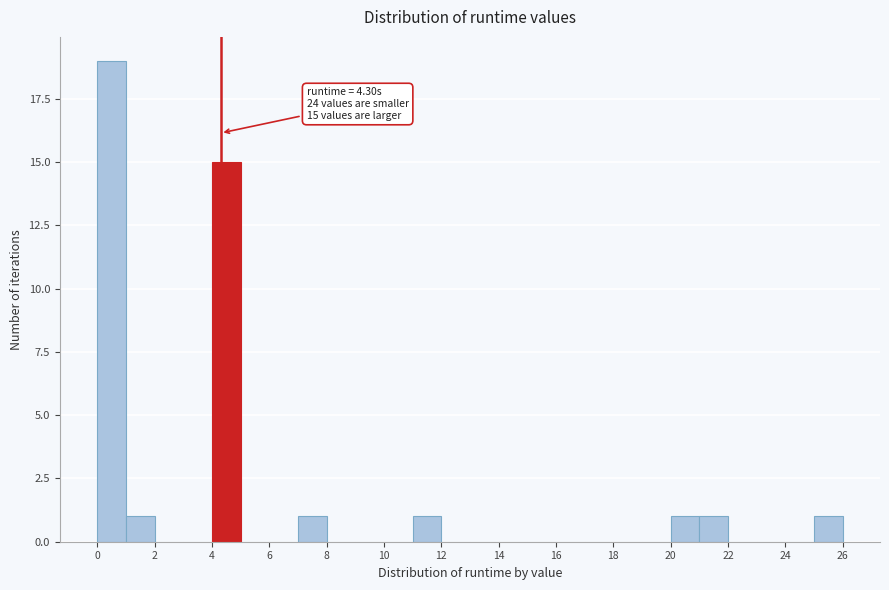

Which range on the x-axis has the tallest bar?

0 to 1